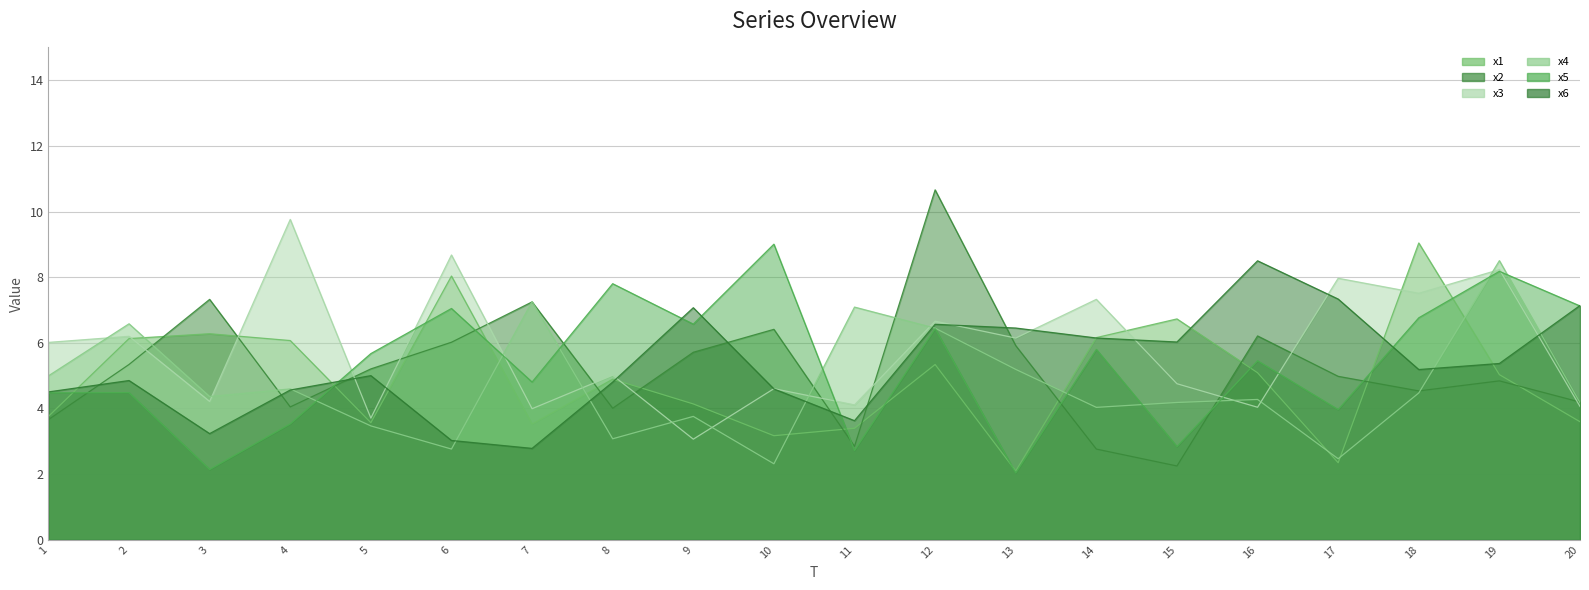

What is the difference between the second highest and minimum values in the x1 series?

5.9